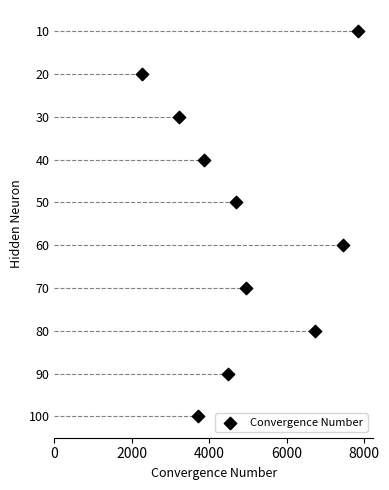

What is the average Y value?

55